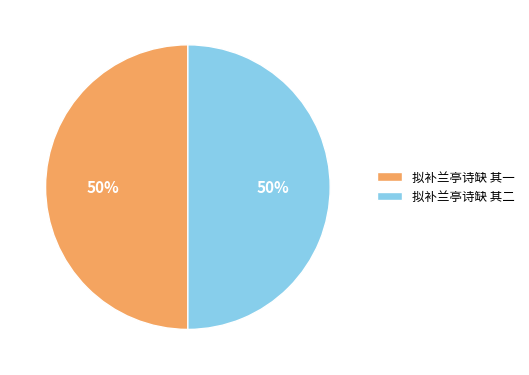

What percentage is the 拟补兰亭诗缺 其二 slice, to the nearest percent?

50%